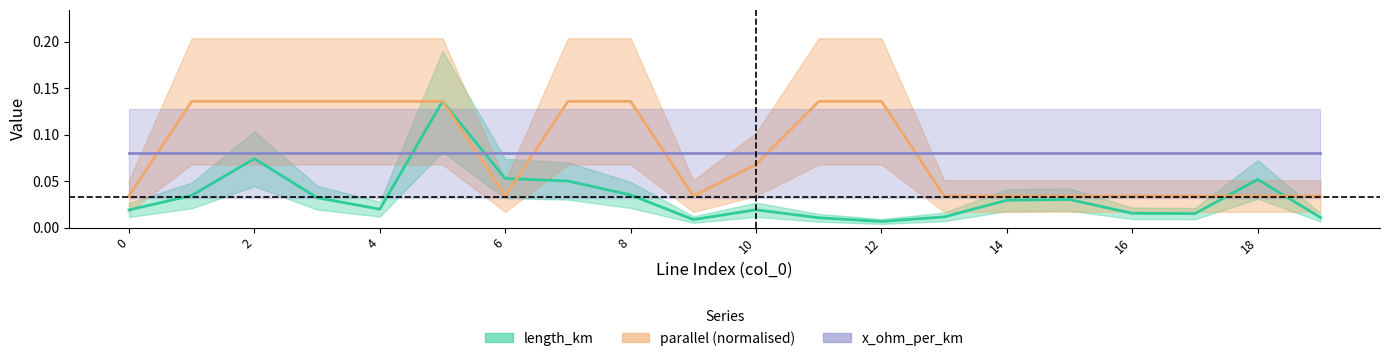

The value of parallel at 10 is 0.0. True or false?

False